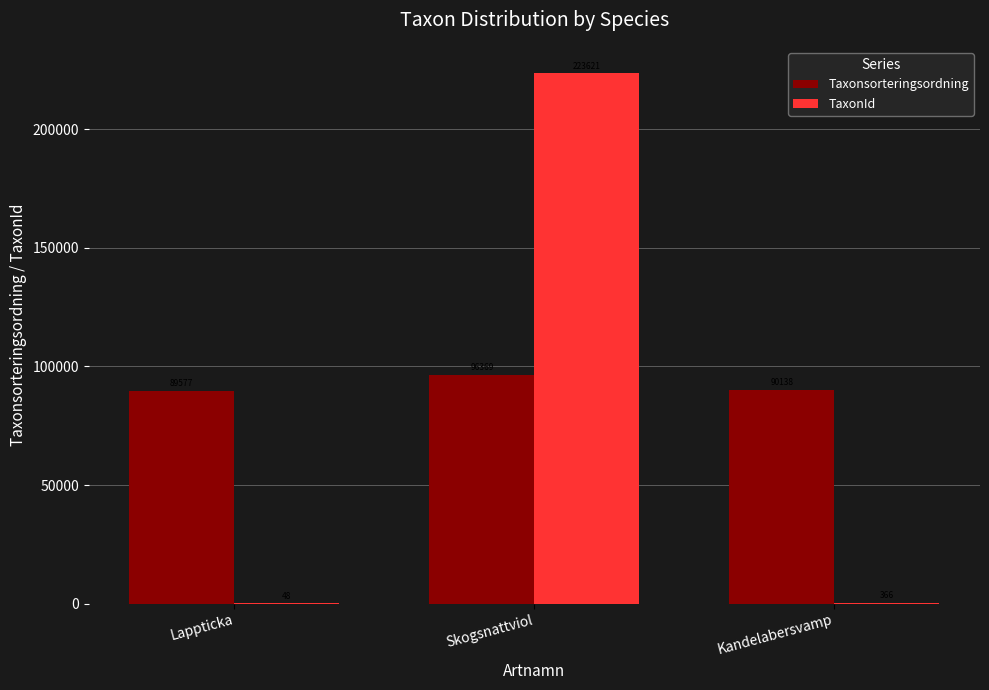

How many data points does each series have?

3